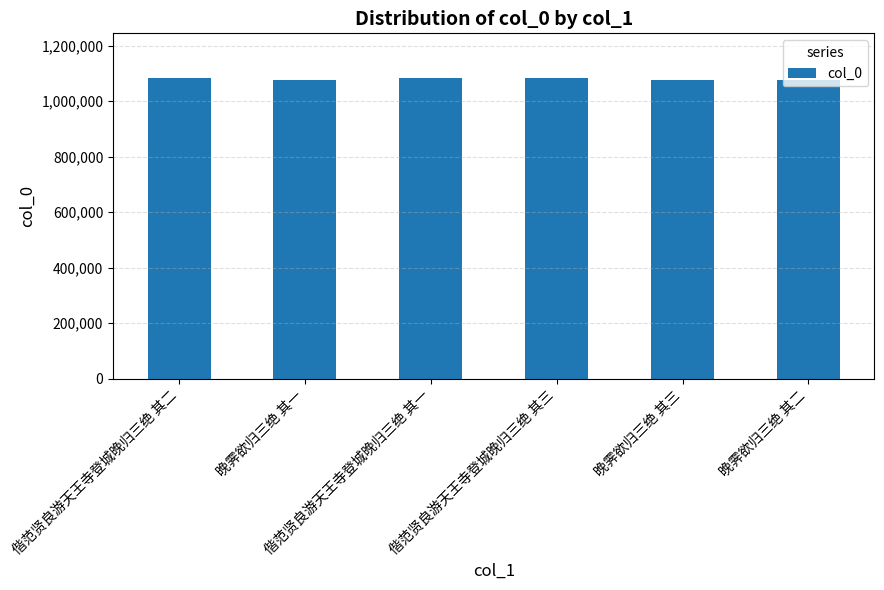

Does the chart contain any negative values?

No